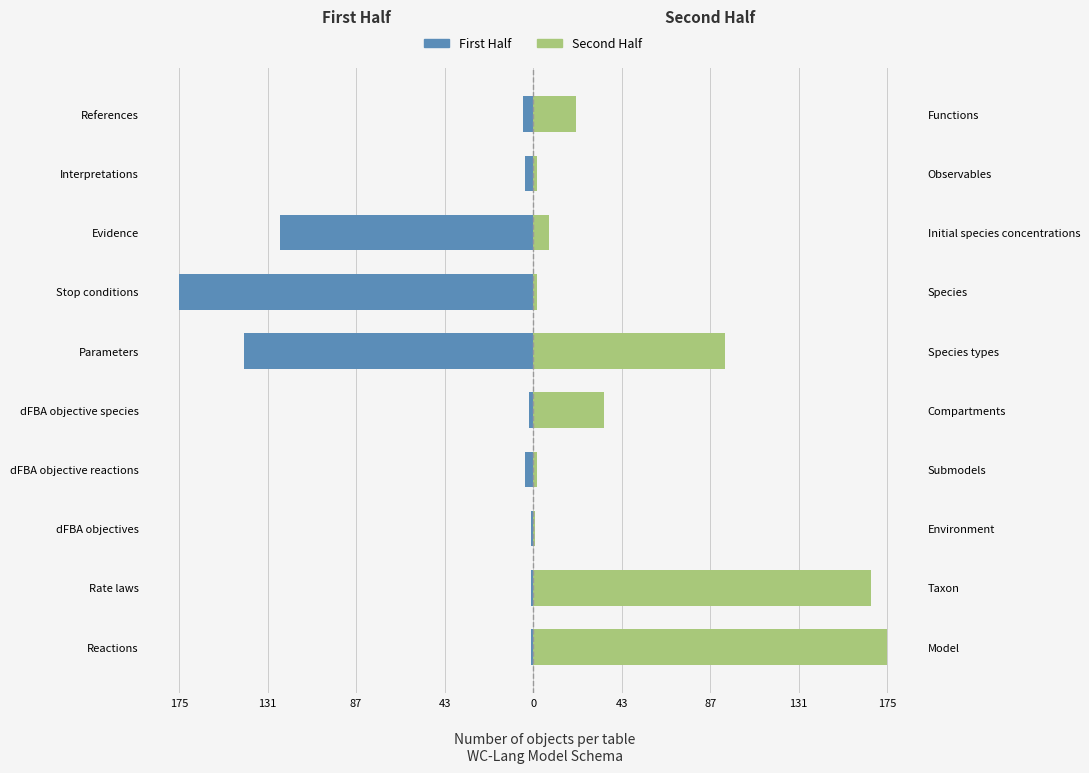

How many bars are there in each group?

2